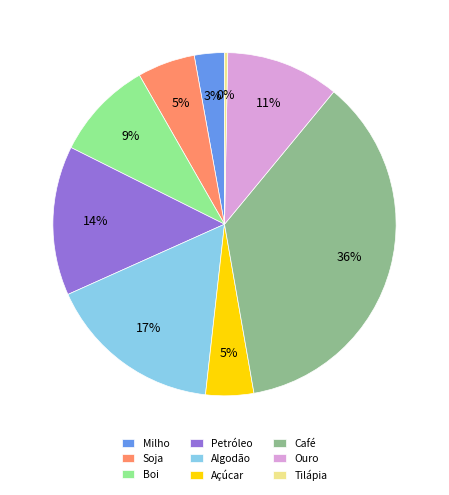

Do Soja and Café together represent more than half of the pie?

No